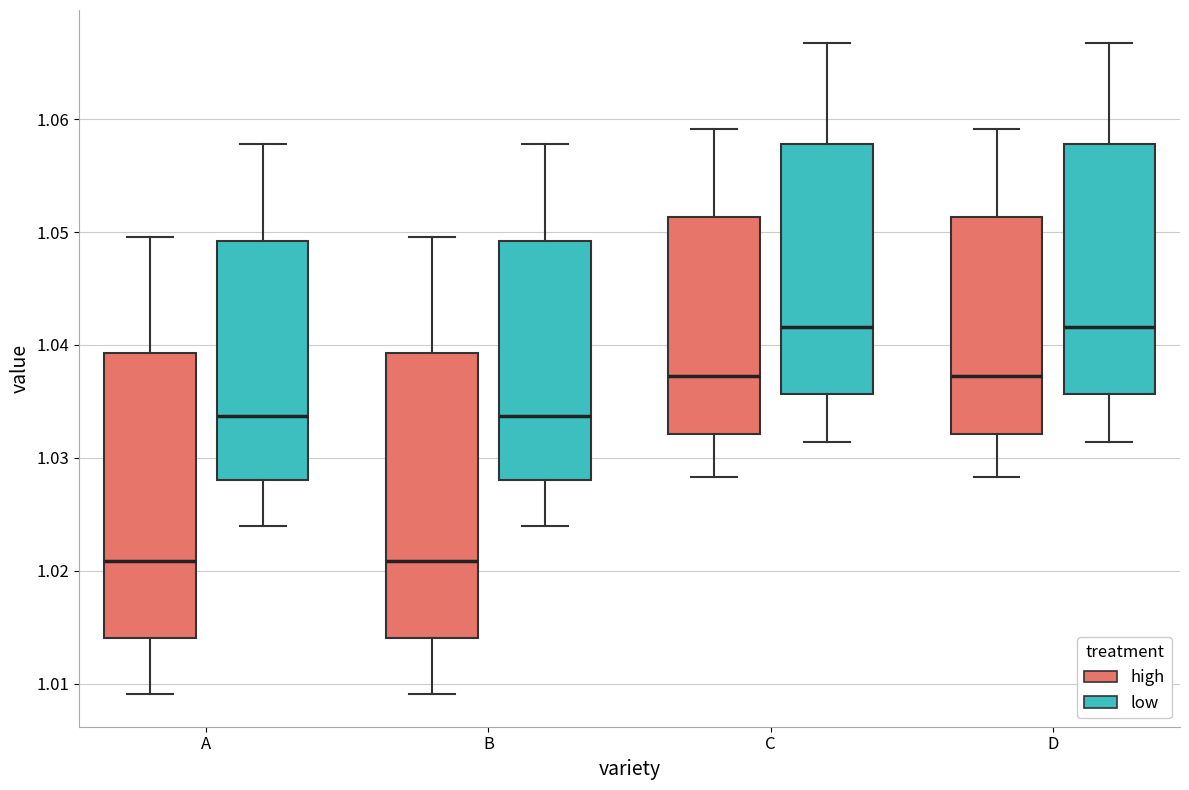

Reading left to right, transcribe this box plot: for each box, give where its median line is, the range the box spans, and where its two whiskers end, as read against the y-axis. The values are not printed on the chart, so give them approximately, as read against the axis.

A (high): median 1.021, box 1.014 to 1.039, whiskers 1.009 to 1.050
A (low): median 1.034, box 1.028 to 1.049, whiskers 1.024 to 1.058
B (high): median 1.021, box 1.014 to 1.039, whiskers 1.009 to 1.050
B (low): median 1.034, box 1.028 to 1.049, whiskers 1.024 to 1.058
C (high): median 1.037, box 1.032 to 1.051, whiskers 1.028 to 1.059
C (low): median 1.042, box 1.036 to 1.058, whiskers 1.031 to 1.067
D (high): median 1.037, box 1.032 to 1.051, whiskers 1.028 to 1.059
D (low): median 1.042, box 1.036 to 1.058, whiskers 1.031 to 1.067